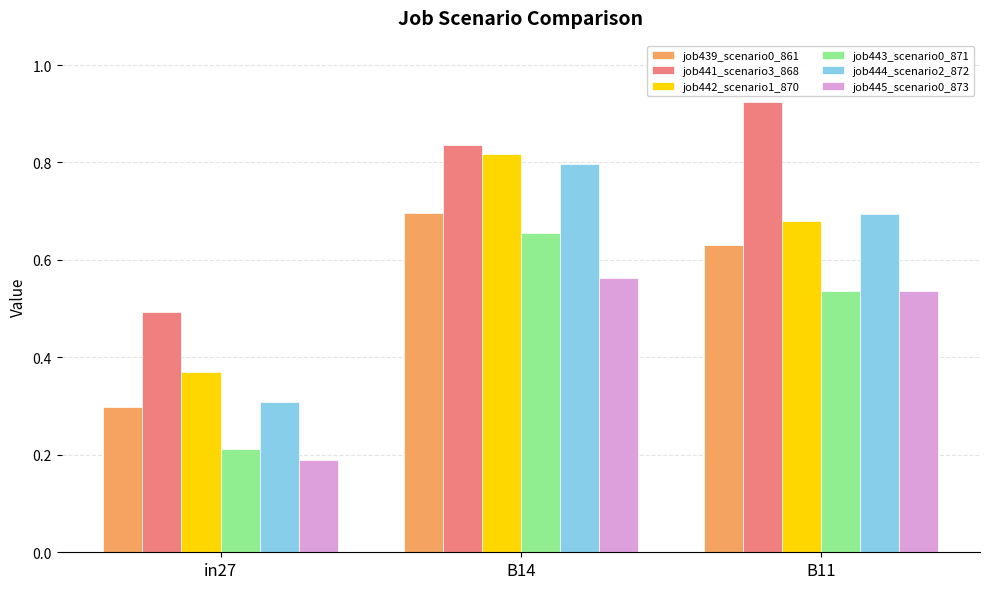

At which category does the chart reach its peak across all series?

B11